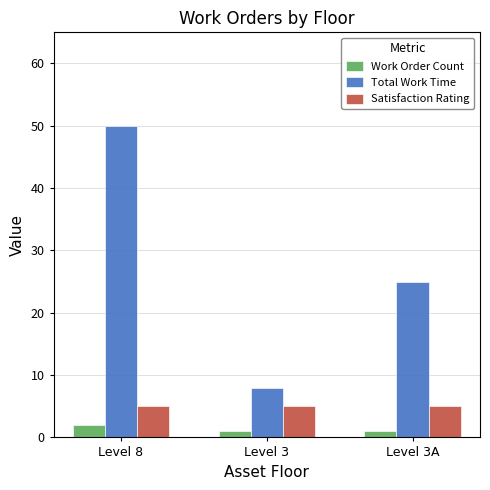

How many bars are there in total?

9